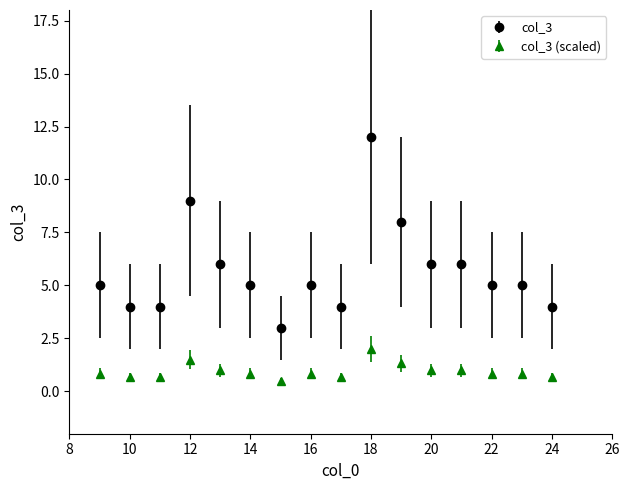

True or false: col_3 has more than 1 points higher than both neighbors.

True